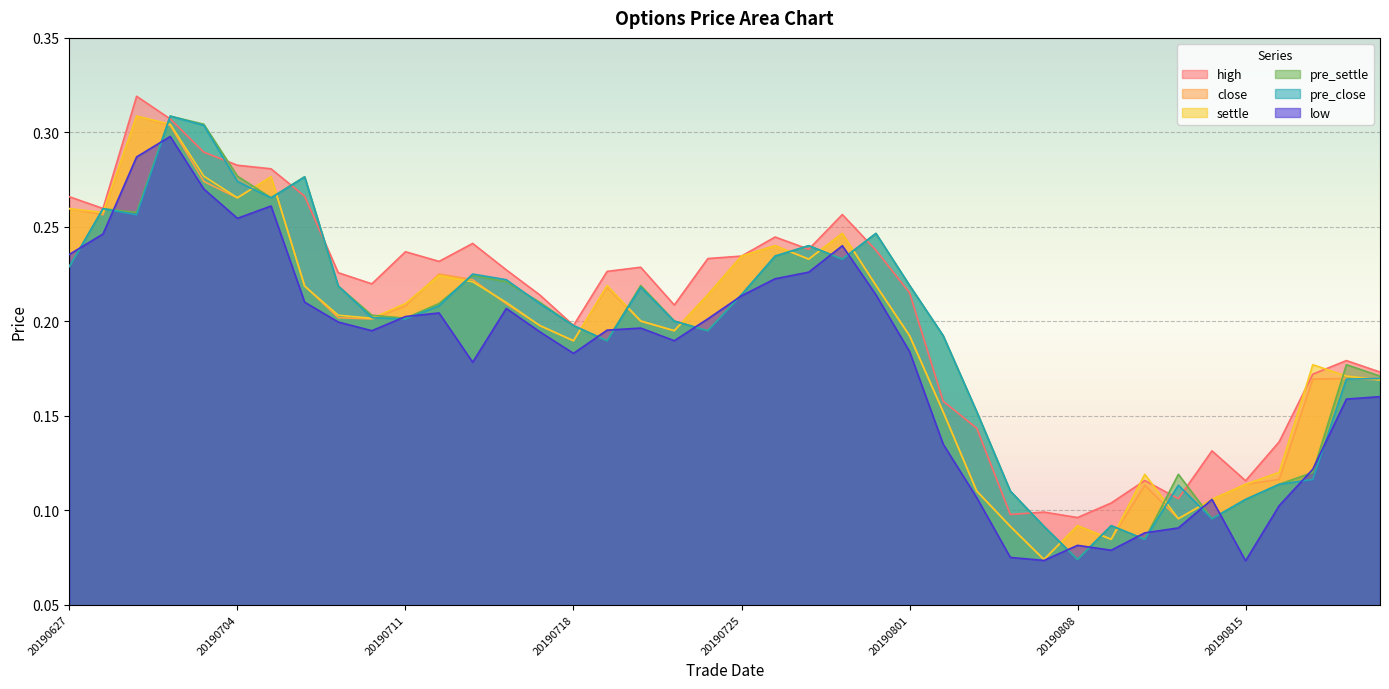

Reading left to right, extract all data points from this chart.

high: 20190627=0.3	20190628=0.3	20190701=0.3	20190702=0.3	20190703=0.3	20190704=0.3	20190705=0.3	20190708=0.3	20190709=0.2	20190710=0.2	20190711=0.2	20190712=0.2	20190715=0.2	20190716=0.2	20190717=0.2	20190718=0.2	20190719=0.2	20190722=0.2	20190723=0.2	20190724=0.2	20190725=0.2	20190726=0.2	20190729=0.2	20190730=0.3	20190731=0.2	20190801=0.2	20190802=0.2	20190805=0.1	20190806=0.1	20190807=0.1	20190808=0.1	20190809=0.1	20190812=0.1	20190813=0.1	20190814=0.1	20190815=0.1	20190816=0.1	20190819=0.2	20190820=0.2	20190821=0.2
close: 20190627=0.3	20190628=0.3	20190701=0.3	20190702=0.3	20190703=0.3	20190704=0.3	20190705=0.3	20190708=0.2	20190709=0.2	20190710=0.2	20190711=0.2	20190712=0.2	20190715=0.2	20190716=0.2	20190717=0.2	20190718=0.2	20190719=0.2	20190722=0.2	20190723=0.2	20190724=0.2	20190725=0.2	20190726=0.2	20190729=0.2	20190730=0.2	20190731=0.2	20190801=0.2	20190802=0.2	20190805=0.1	20190806=0.1	20190807=0.1	20190808=0.1	20190809=0.1	20190812=0.1	20190813=0.1	20190814=0.1	20190815=0.1	20190816=0.1	20190819=0.2	20190820=0.2	20190821=0.2
low: 20190627=0.2	20190628=0.2	20190701=0.3	20190702=0.3	20190703=0.3	20190704=0.3	20190705=0.3	20190708=0.2	20190709=0.2	20190710=0.2	20190711=0.2	20190712=0.2	20190715=0.2	20190716=0.2	20190717=0.2	20190718=0.2	20190719=0.2	20190722=0.2	20190723=0.2	20190724=0.2	20190725=0.2	20190726=0.2	20190729=0.2	20190730=0.2	20190731=0.2	20190801=0.2	20190802=0.1	20190805=0.1	20190806=0.1	20190807=0.1	20190808=0.1	20190809=0.1	20190812=0.1	20190813=0.1	20190814=0.1	20190815=0.1	20190816=0.1	20190819=0.1	20190820=0.2	20190821=0.2
pre_settle: 20190627=0.2	20190628=0.3	20190701=0.3	20190702=0.3	20190703=0.3	20190704=0.3	20190705=0.3	20190708=0.3	20190709=0.2	20190710=0.2	20190711=0.2	20190712=0.2	20190715=0.2	20190716=0.2	20190717=0.2	20190718=0.2	20190719=0.2	20190722=0.2	20190723=0.2	20190724=0.2	20190725=0.2	20190726=0.2	20190729=0.2	20190730=0.2	20190731=0.2	20190801=0.2	20190802=0.2	20190805=0.2	20190806=0.1	20190807=0.1	20190808=0.1	20190809=0.1	20190812=0.1	20190813=0.1	20190814=0.1	20190815=0.1	20190816=0.1	20190819=0.1	20190820=0.2	20190821=0.2
settle: 20190627=0.3	20190628=0.3	20190701=0.3	20190702=0.3	20190703=0.3	20190704=0.3	20190705=0.3	20190708=0.2	20190709=0.2	20190710=0.2	20190711=0.2	20190712=0.2	20190715=0.2	20190716=0.2	20190717=0.2	20190718=0.2	20190719=0.2	20190722=0.2	20190723=0.2	20190724=0.2	20190725=0.2	20190726=0.2	20190729=0.2	20190730=0.2	20190731=0.2	20190801=0.2	20190802=0.2	20190805=0.1	20190806=0.1	20190807=0.1	20190808=0.1	20190809=0.1	20190812=0.1	20190813=0.1	20190814=0.1	20190815=0.1	20190816=0.1	20190819=0.2	20190820=0.2	20190821=0.2
pre_close: 20190627=0.2	20190628=0.3	20190701=0.3	20190702=0.3	20190703=0.3	20190704=0.3	20190705=0.3	20190708=0.3	20190709=0.2	20190710=0.2	20190711=0.2	20190712=0.2	20190715=0.2	20190716=0.2	20190717=0.2	20190718=0.2	20190719=0.2	20190722=0.2	20190723=0.2	20190724=0.2	20190725=0.2	20190726=0.2	20190729=0.2	20190730=0.2	20190731=0.2	20190801=0.2	20190802=0.2	20190805=0.2	20190806=0.1	20190807=0.1	20190808=0.1	20190809=0.1	20190812=0.1	20190813=0.1	20190814=0.1	20190815=0.1	20190816=0.1	20190819=0.1	20190820=0.2	20190821=0.2